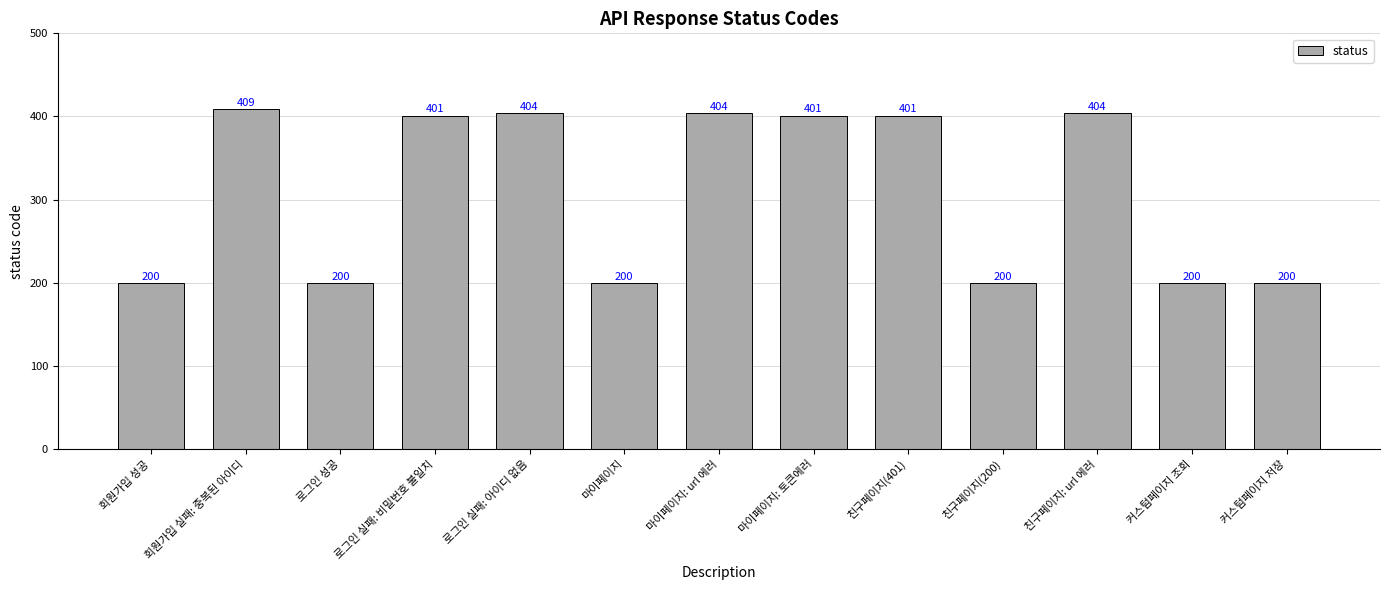

Read the value at 커스텀페이지 조회, to the nearest 10.

200